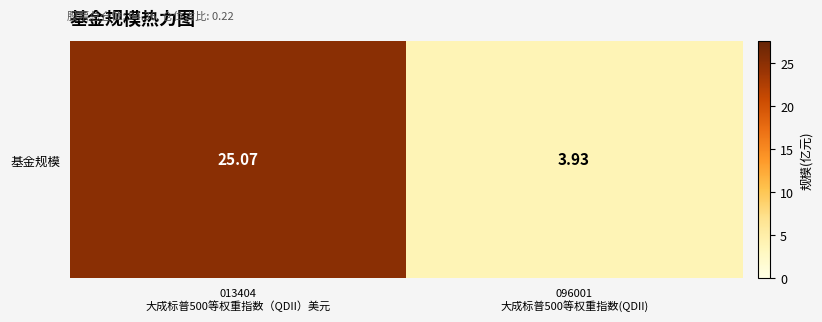

Which label corresponds to the smallest value in the chart?

096001
大成标普500等权重指数(QDII)